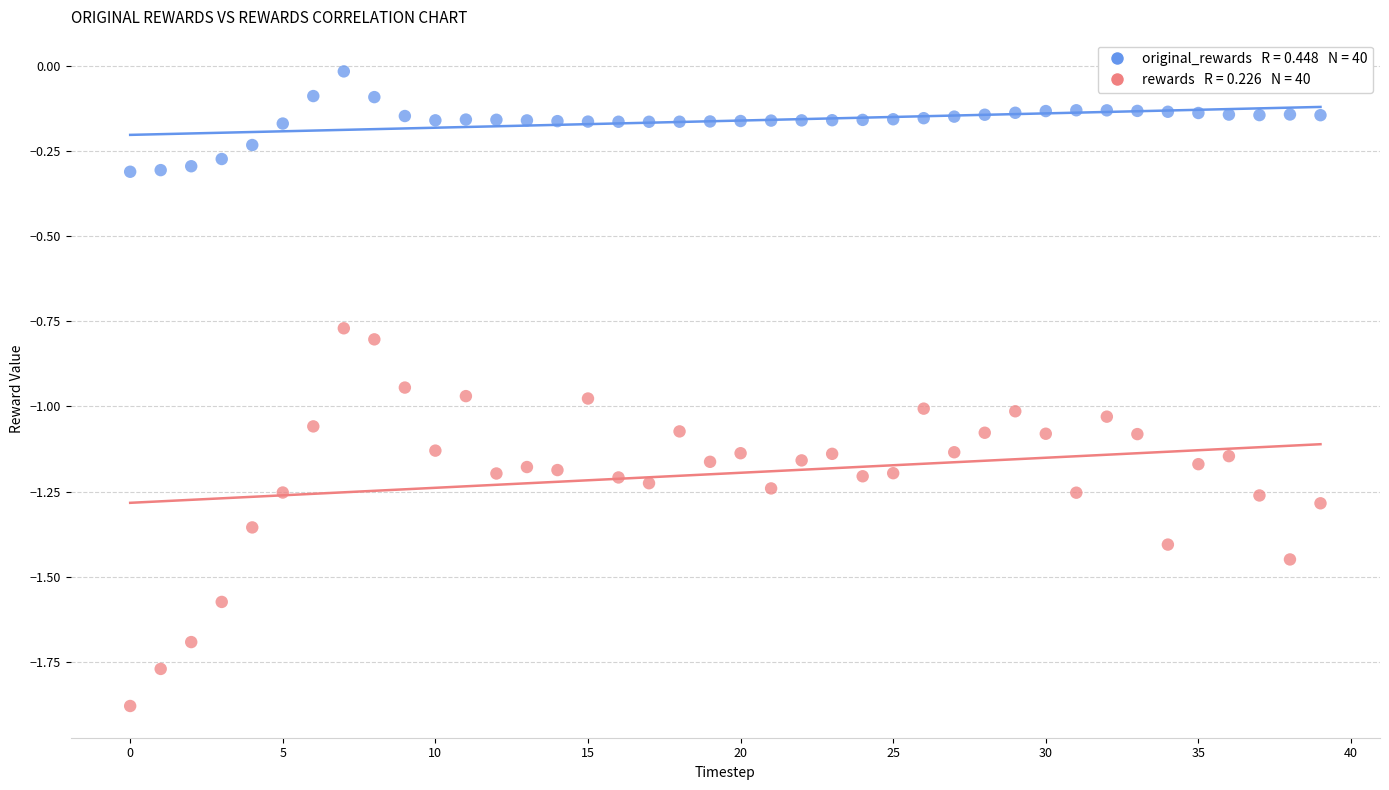

Across all data points, what is the range of Y values (max minus min)?

1.9